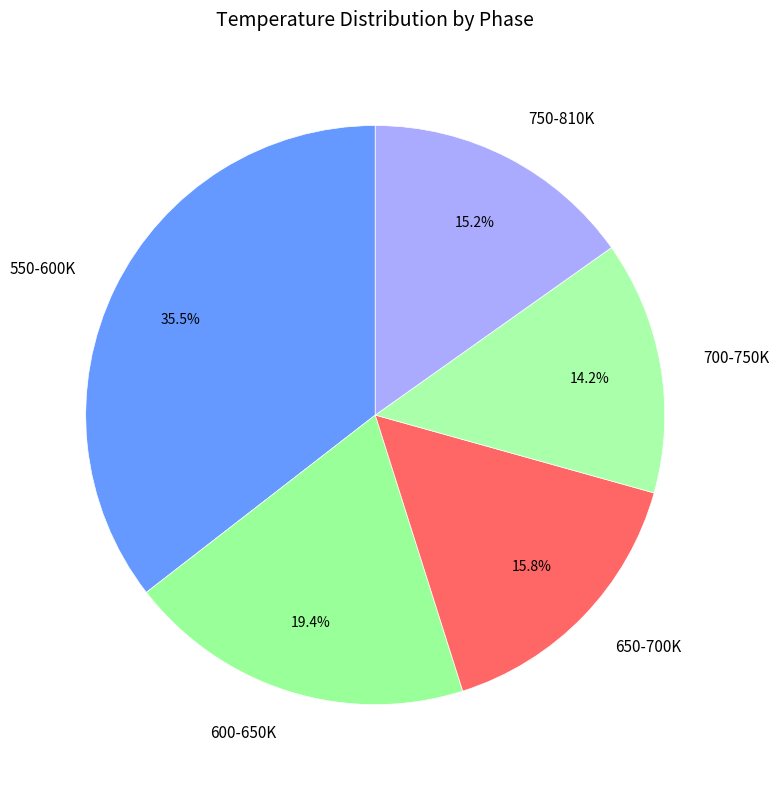

Rank the categories by value from highest to lowest.

550-600K, 600-650K, 650-700K, 750-810K, 700-750K